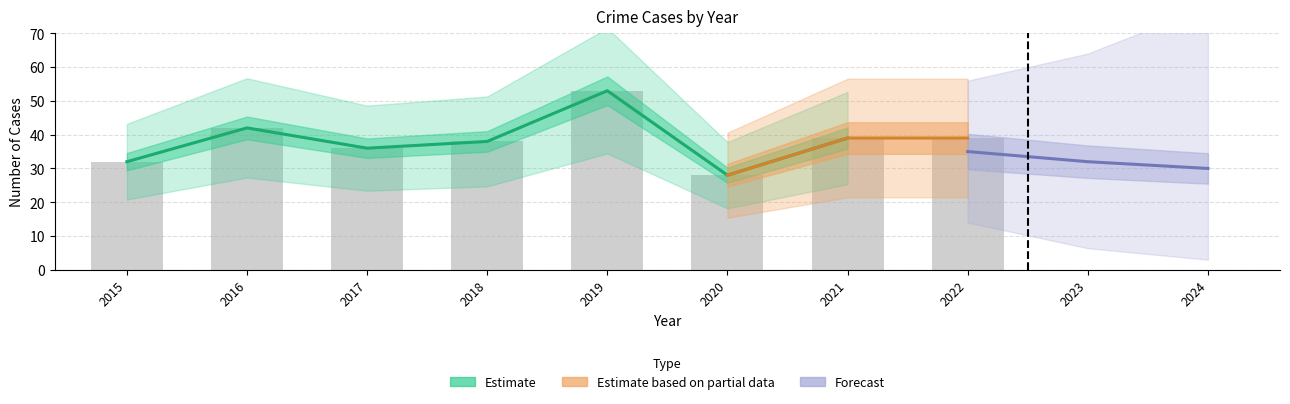

What is the difference between the second highest and minimum values in the Total series?

14